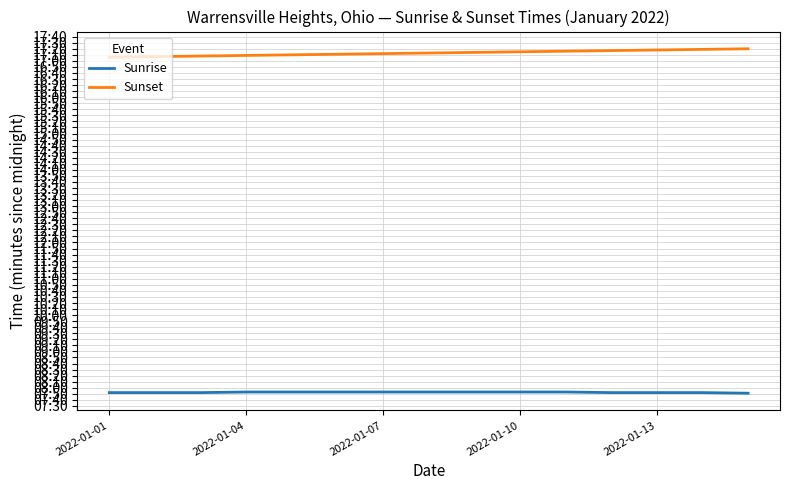

True or false: Sunrise and Sunset cross at least once.

False